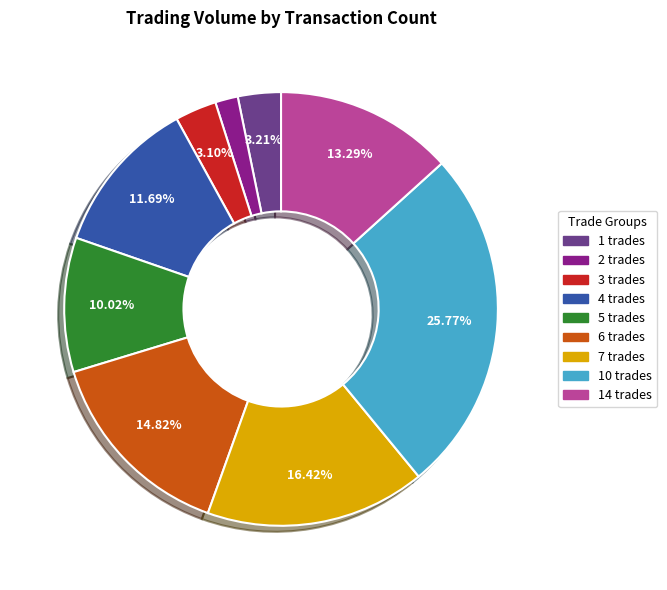

Is there a majority slice in this chart?

No